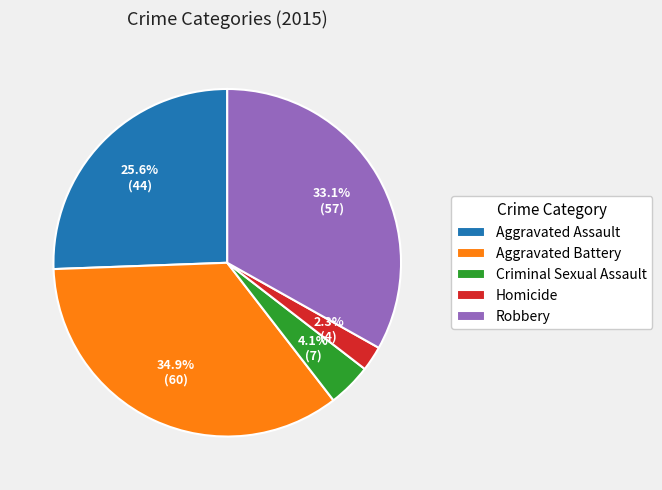

Which has a higher value, Aggravated Battery or Robbery?

Aggravated Battery